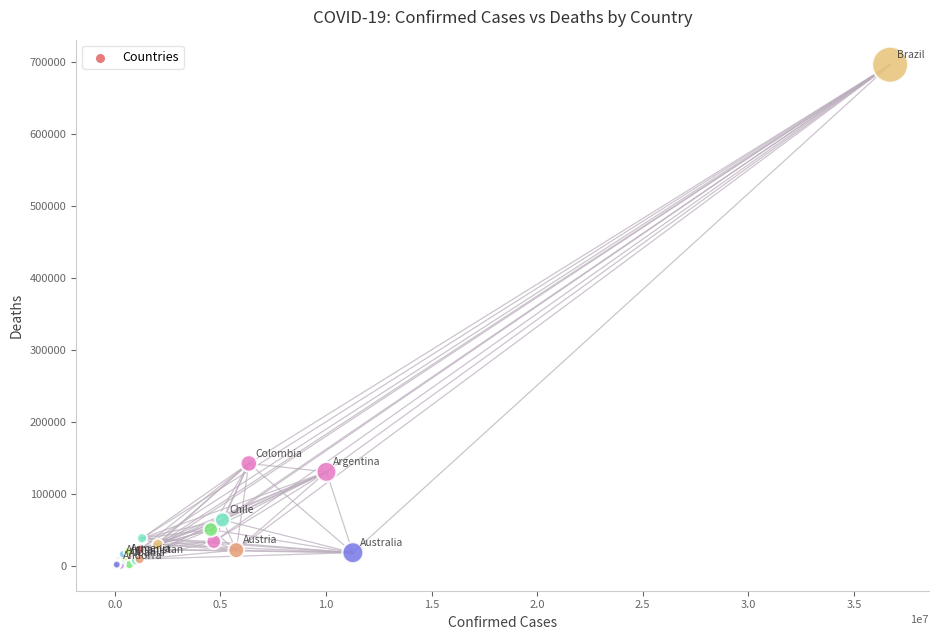

What Y value in the scatter plot is closest to 348104?

142085